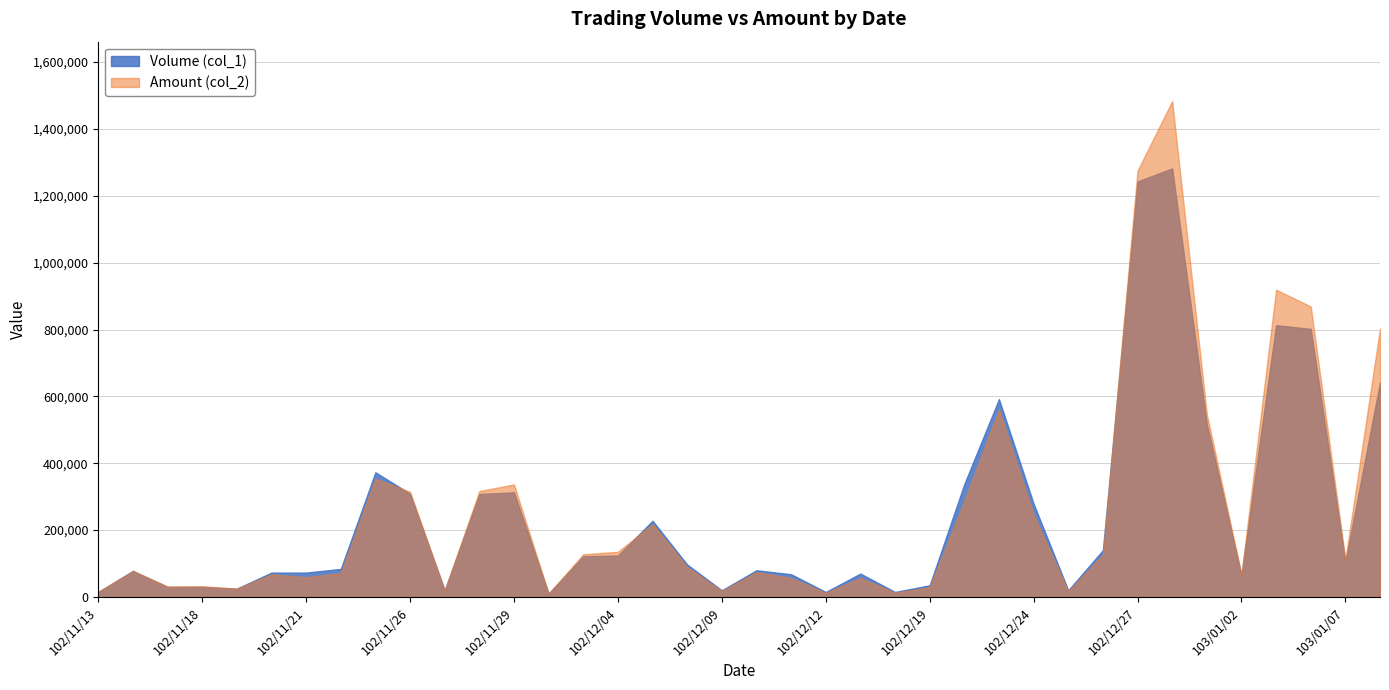

What is the label of the 37th point from the left?

103/01/07